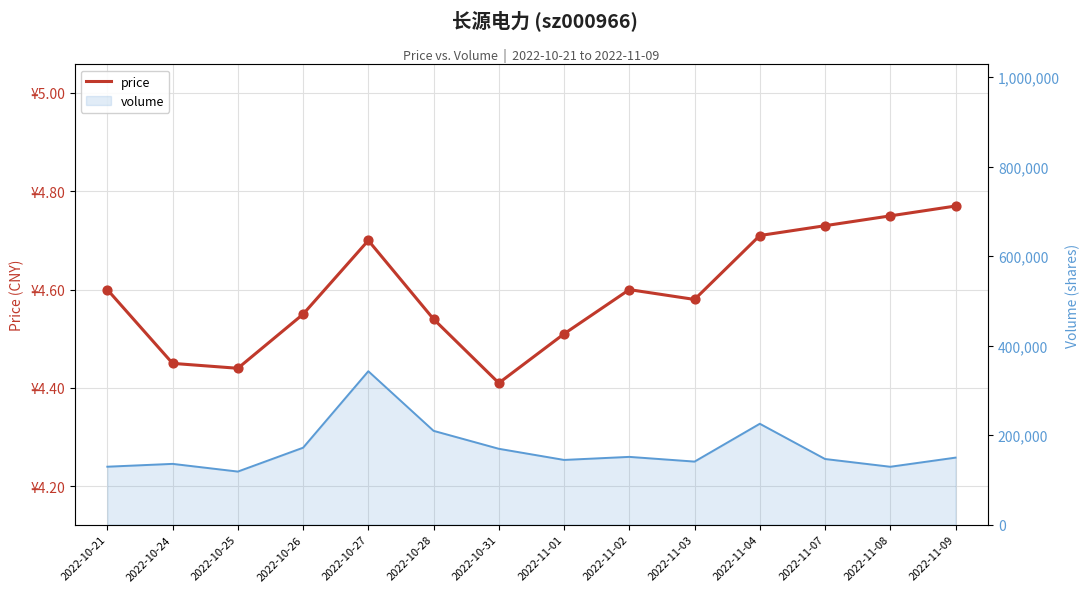

Between 2022-10-27 and 2022-10-25, which is larger?

2022-10-27